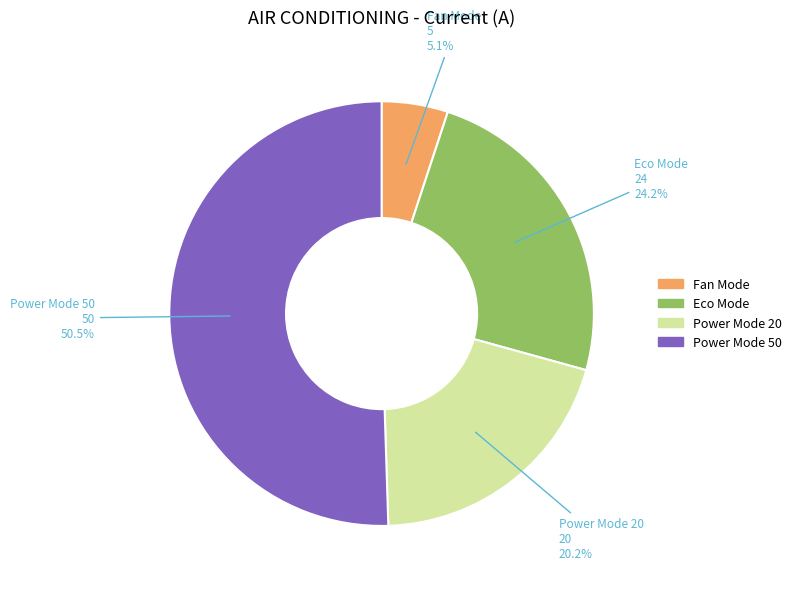

What percentage is NOT represented by Power Mode 20?

79.8%